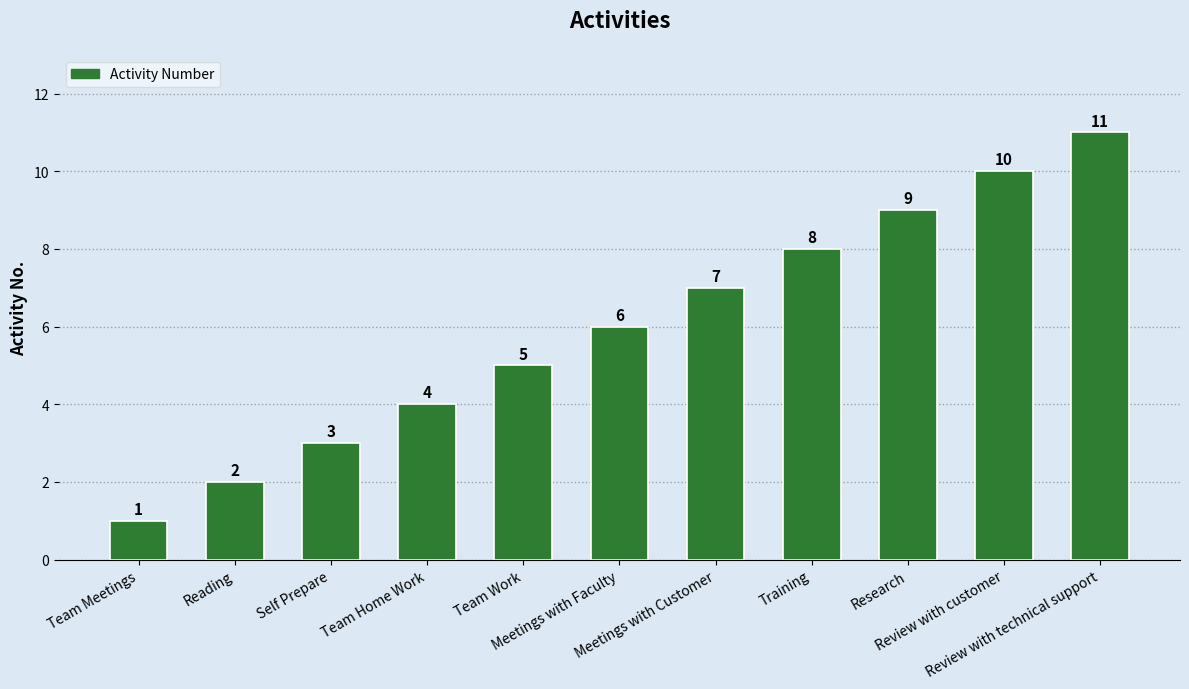

What is the maximum value shown in the chart?

11